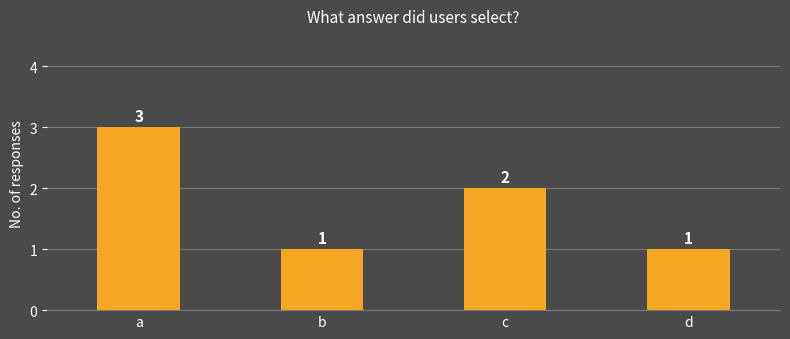

What is the ratio of the value at a to the value at d?

3.0